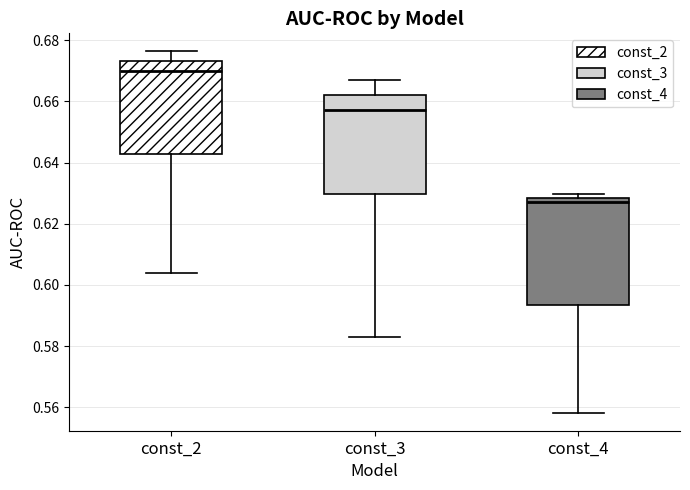

Where does the upper whisker of the box for const_3 end on the y-axis? The values are not printed on the chart, so give them approximately, as read against the axis.

0.668